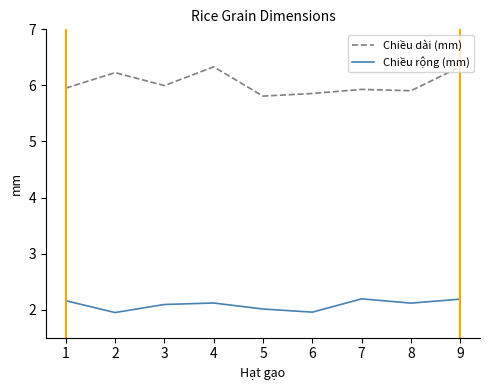

What is the highest value of the Chiều dài (mm) series?

6.3